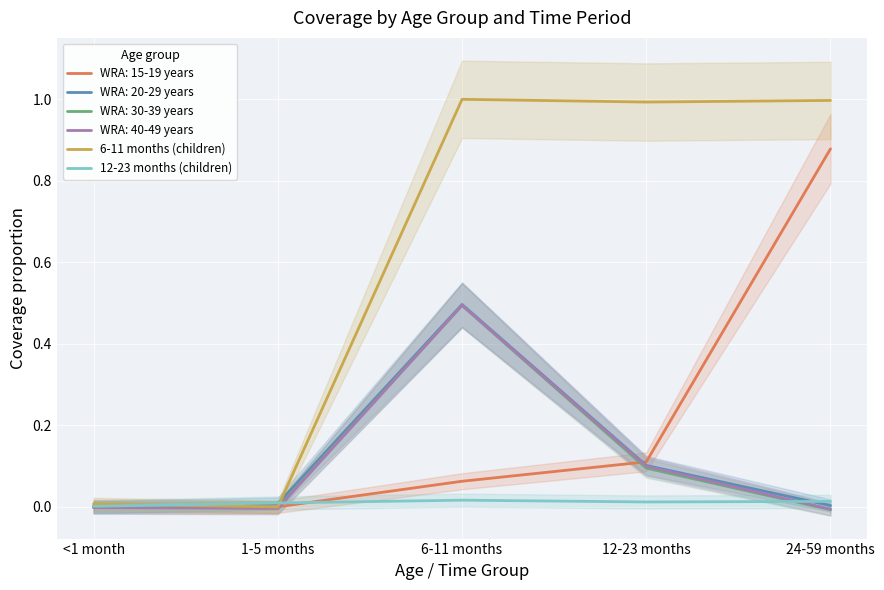

At which label does 6-11 months (children) first exceed 0?

<1 month